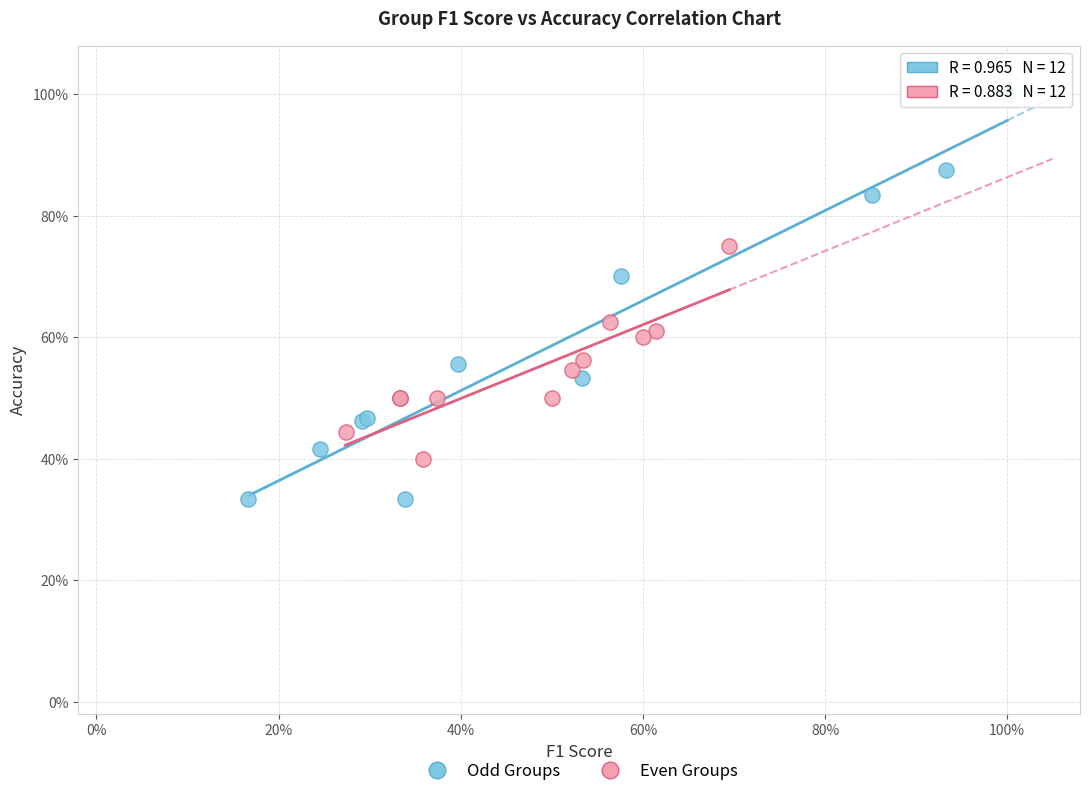

What are all the series names shown in the legend?

Odd Groups, Even Groups